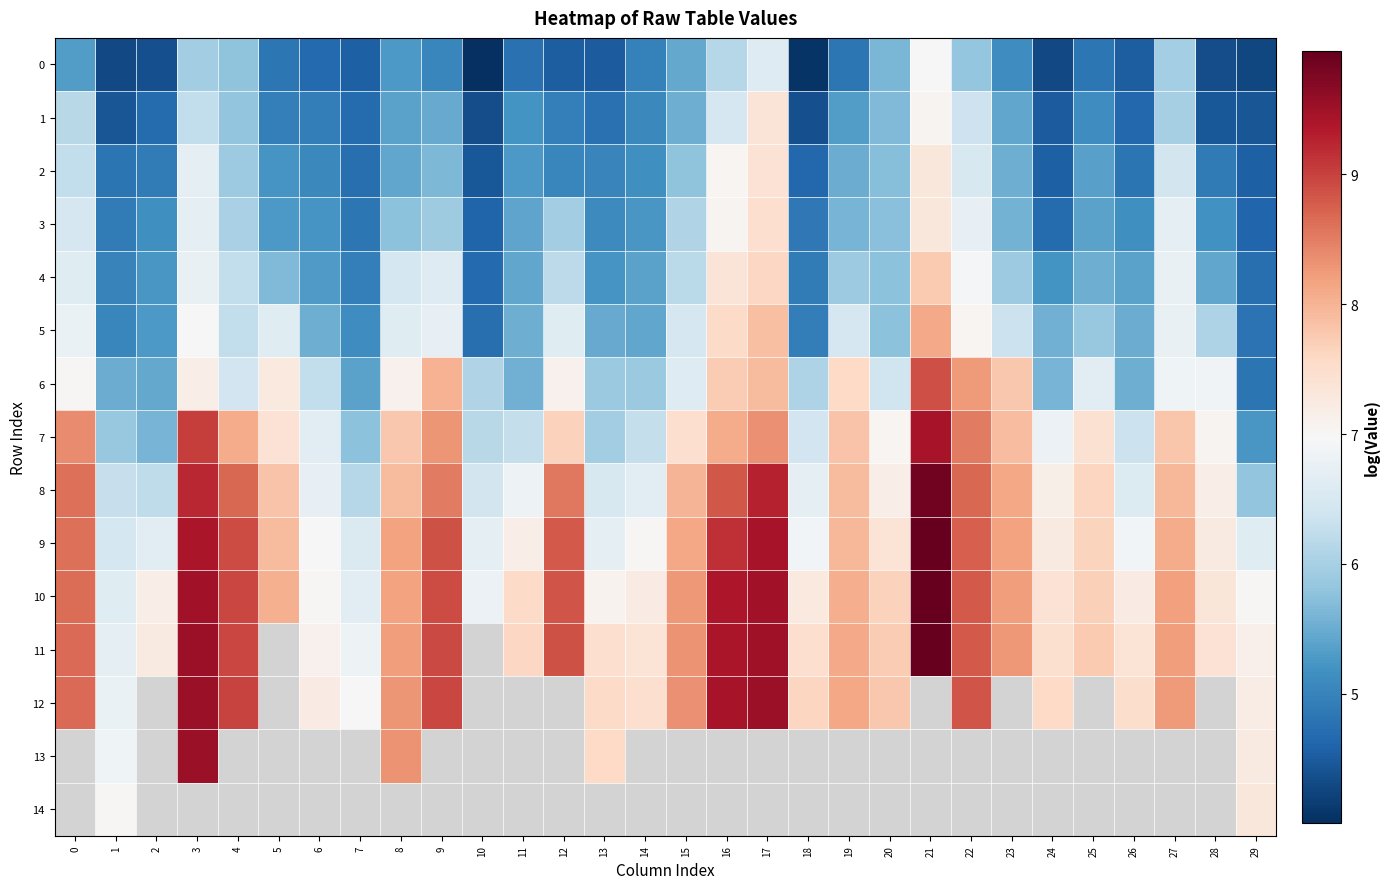

The 5 series shows 6.5 at 15. True or false?

True